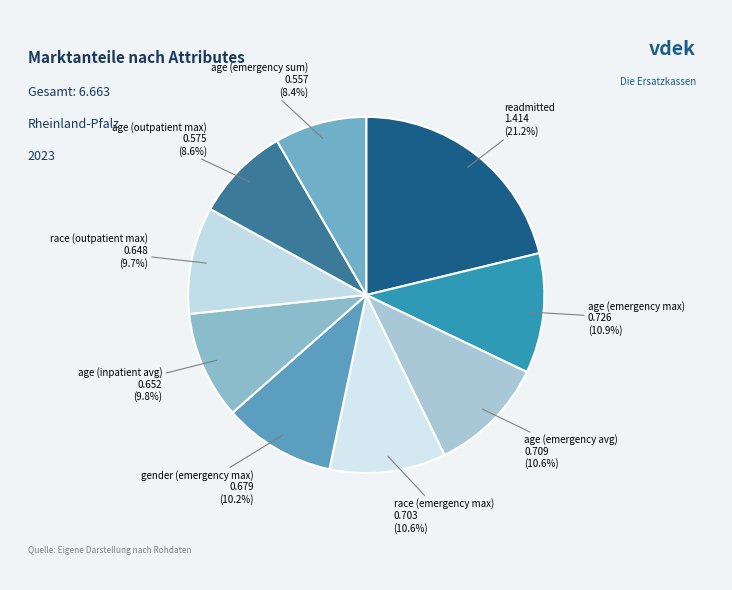

Which category has the biggest portion of the pie?

readmitted